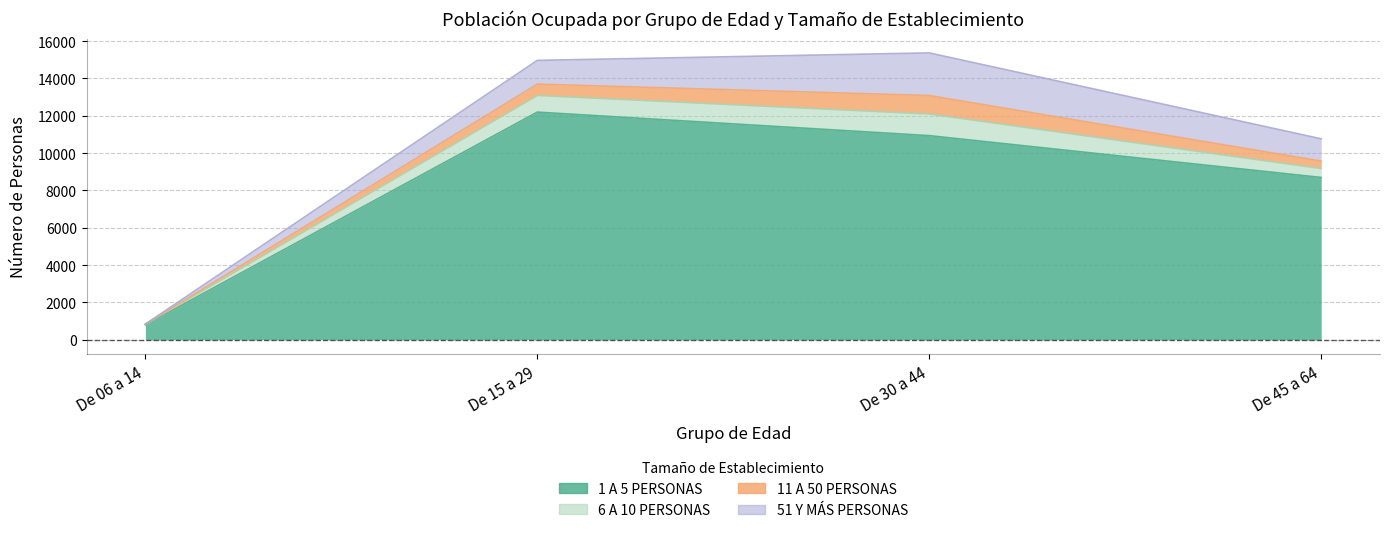

What is the sum of the 1 A 5 PERSONAS values at De 15 a 29 and De 06 a 14?

12986